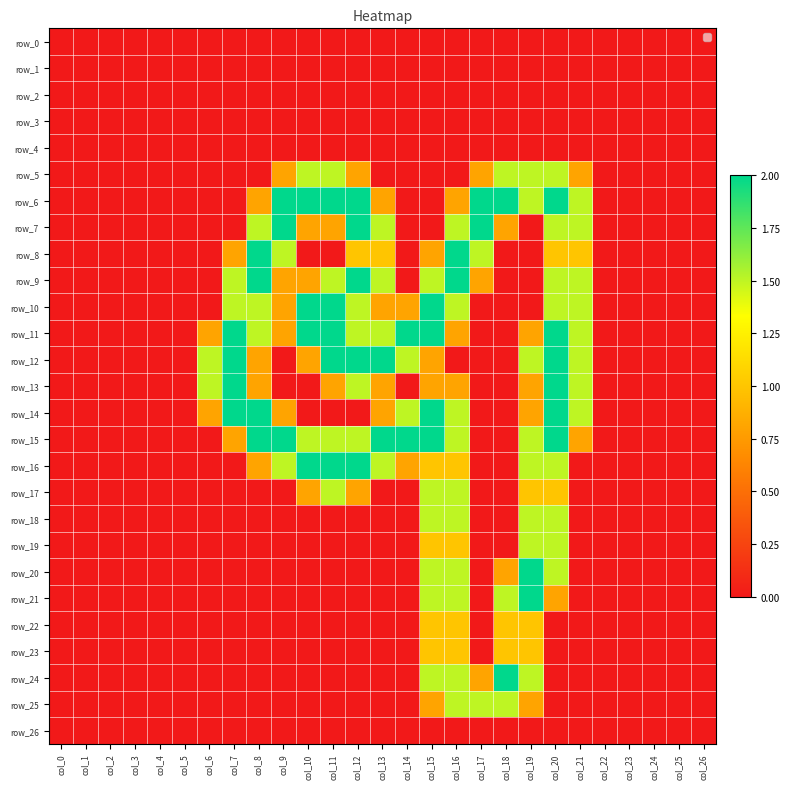

What is the maximum value for row_16?

2.0